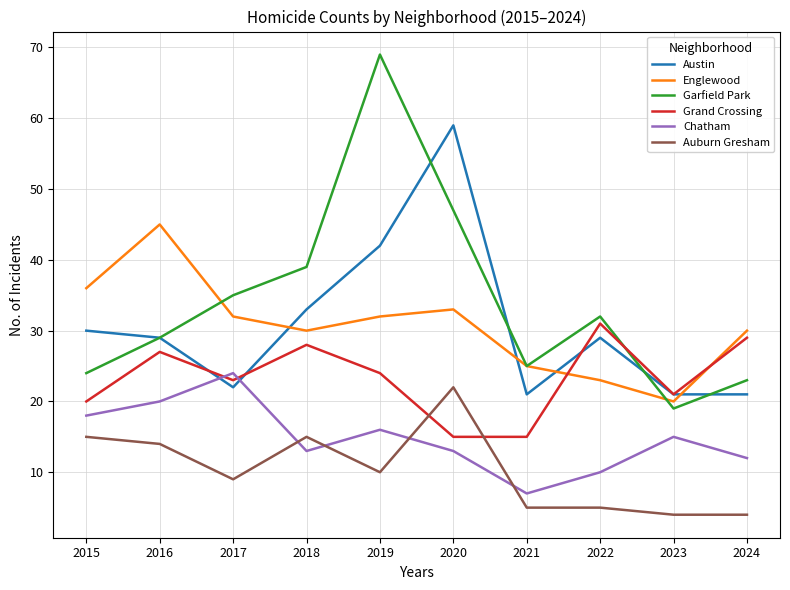

Where does the Chatham series first go above 15?

2015